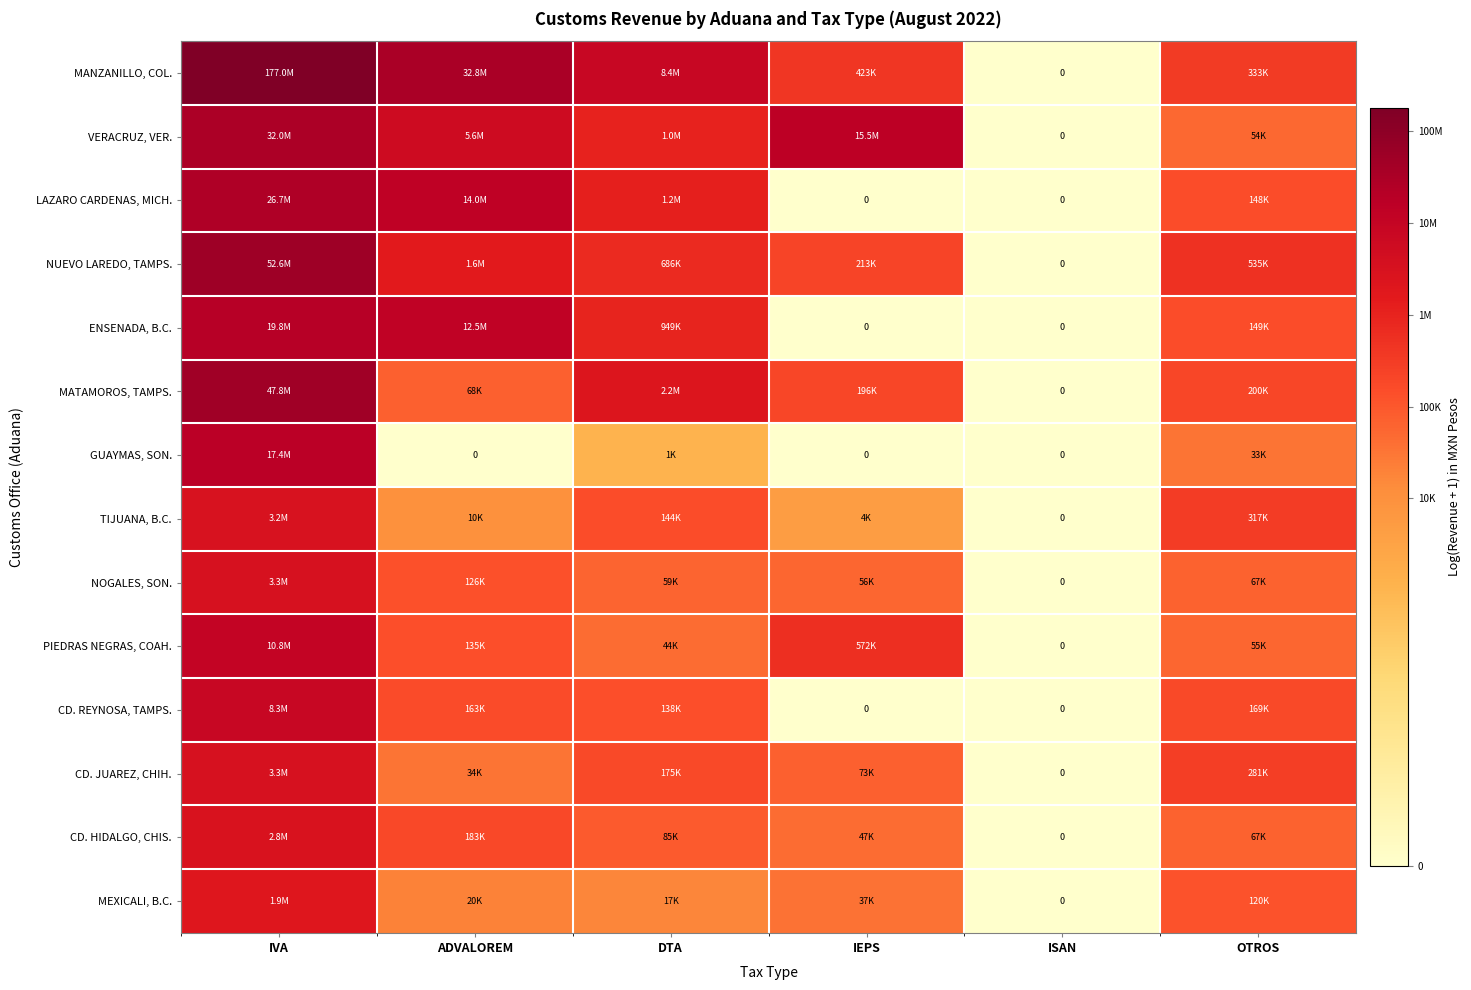

Which series has the largest range (max minus min)?

MANZANILLO, COL.